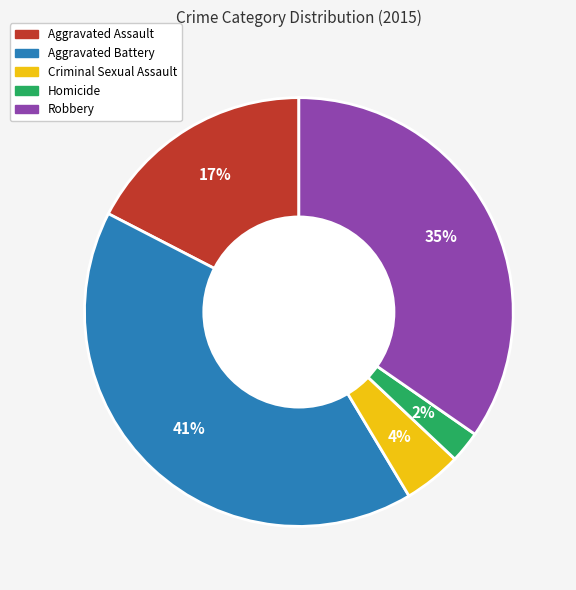

How many slices are in this pie chart?

5